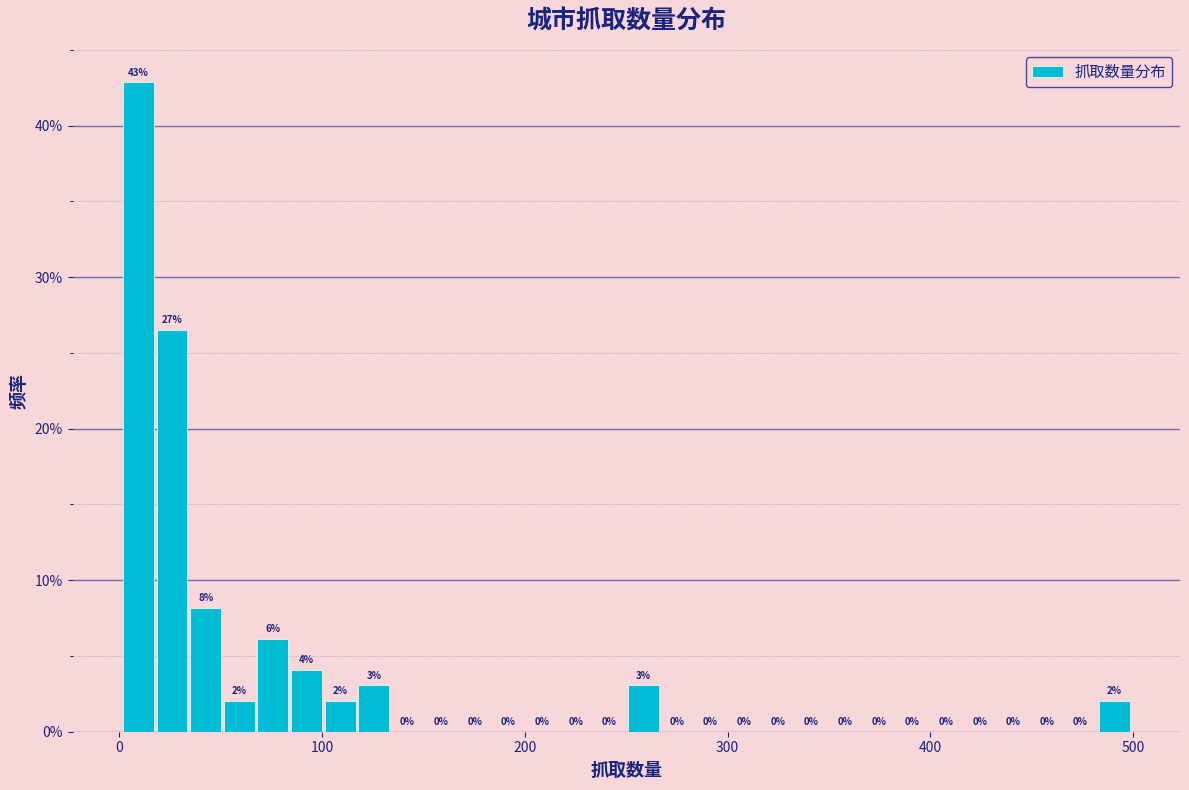

Around what value on the x-axis is the tallest bar? Give the approximate position of its centre, as read against the axis.

10